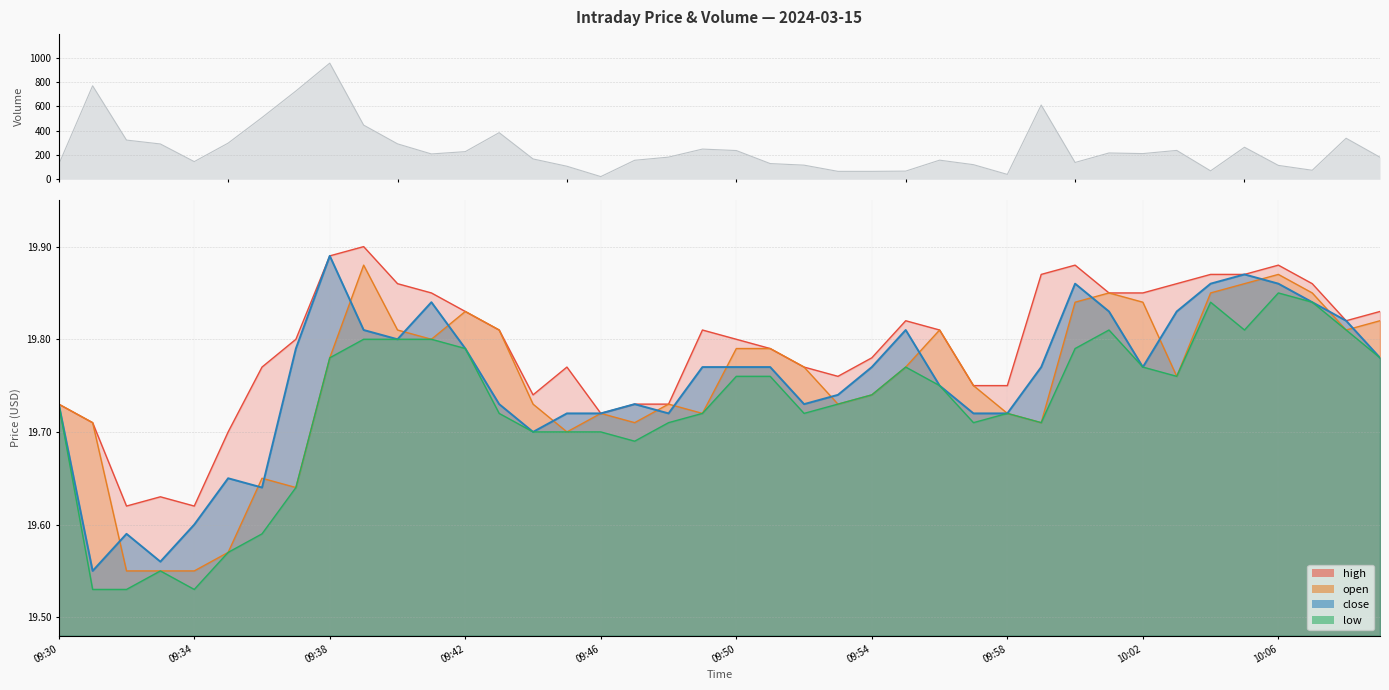

At which category does close reach its first local peak?

09:32